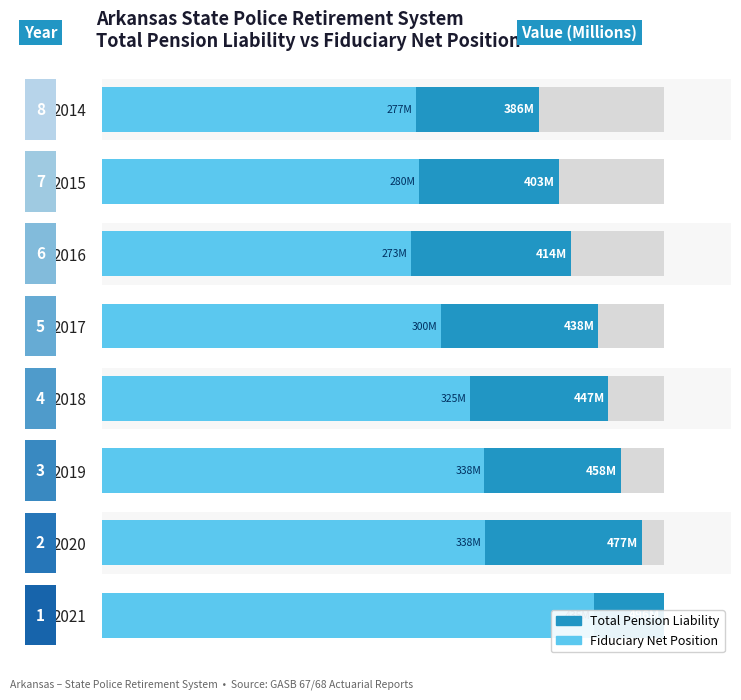

The Total Pension Liability series shows 183.0 at 2020. True or false?

False